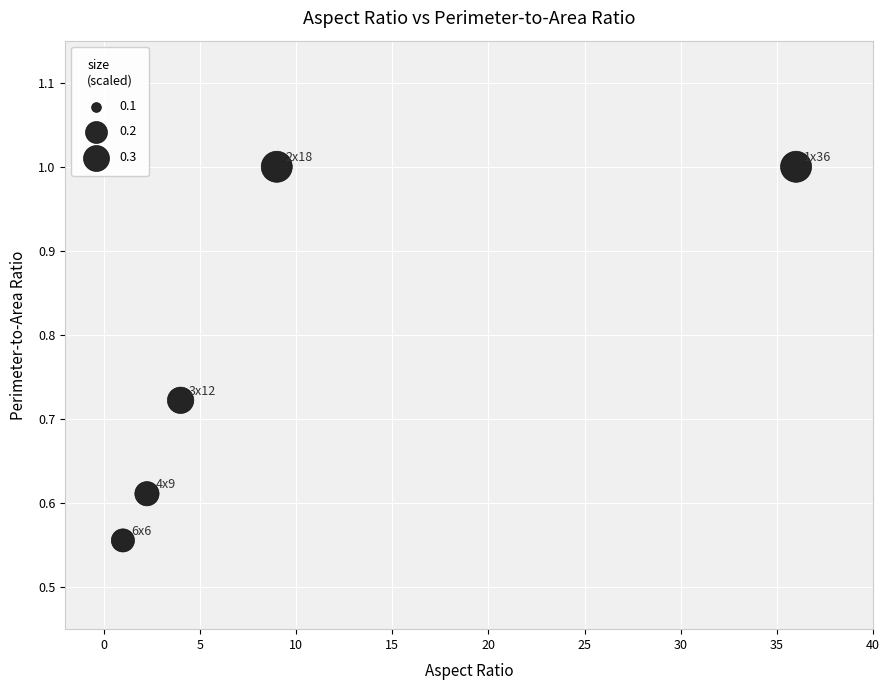

What is the range of X values (max minus min)?

35.0